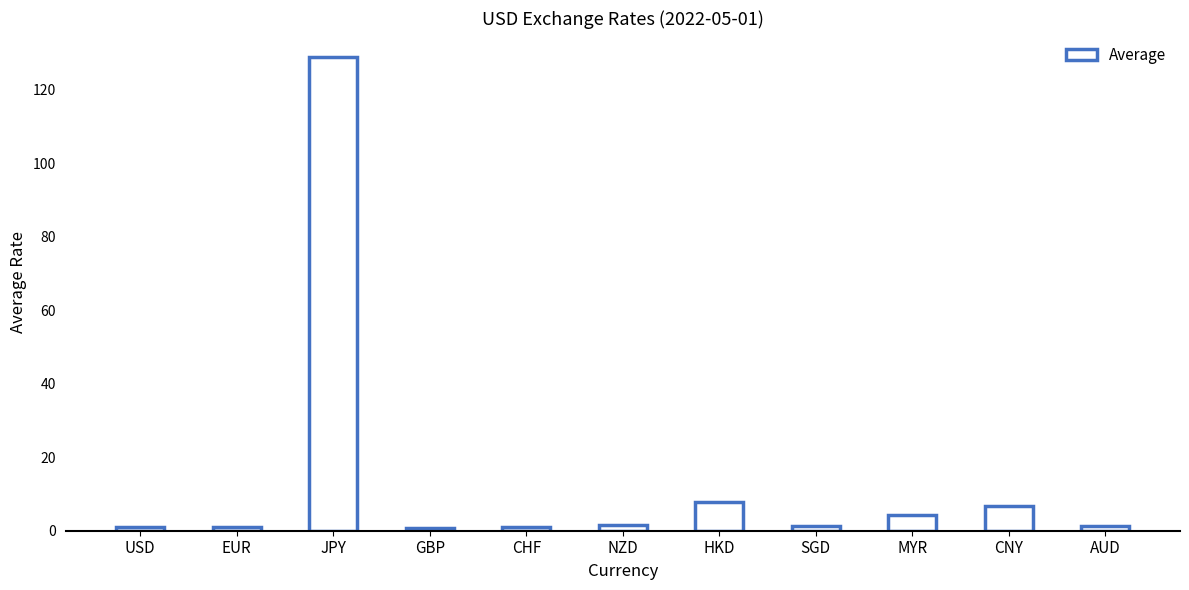

What is the approximate value at MYR?

4.4